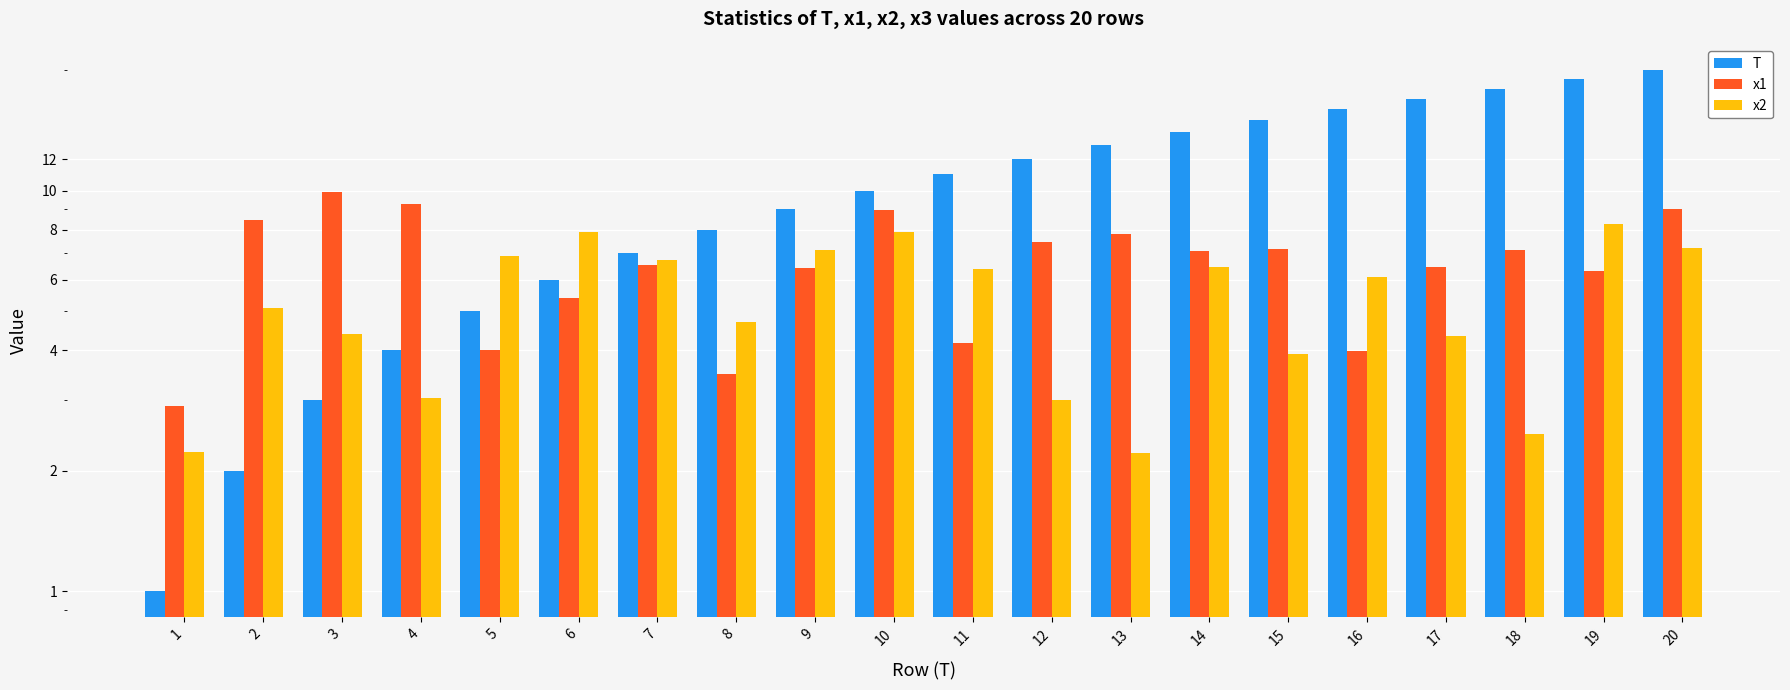

The x1 series shows 1.4 at 1. True or false?

False